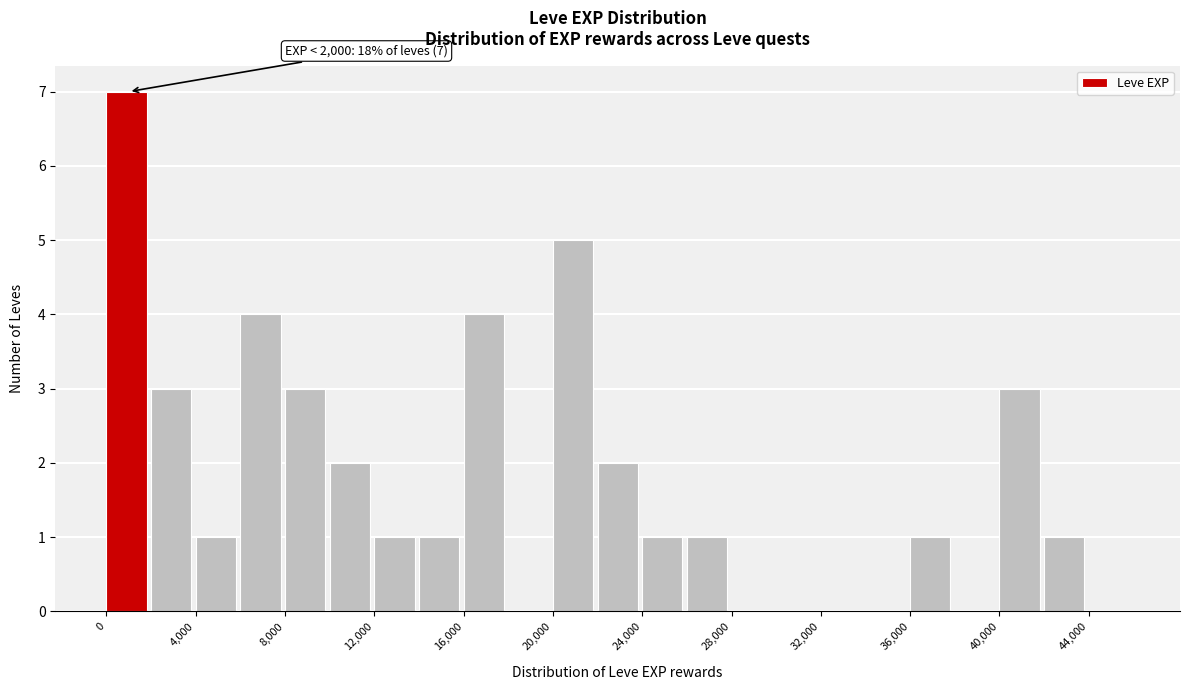

Which range on the x-axis has the tallest bar?

0 to 2000